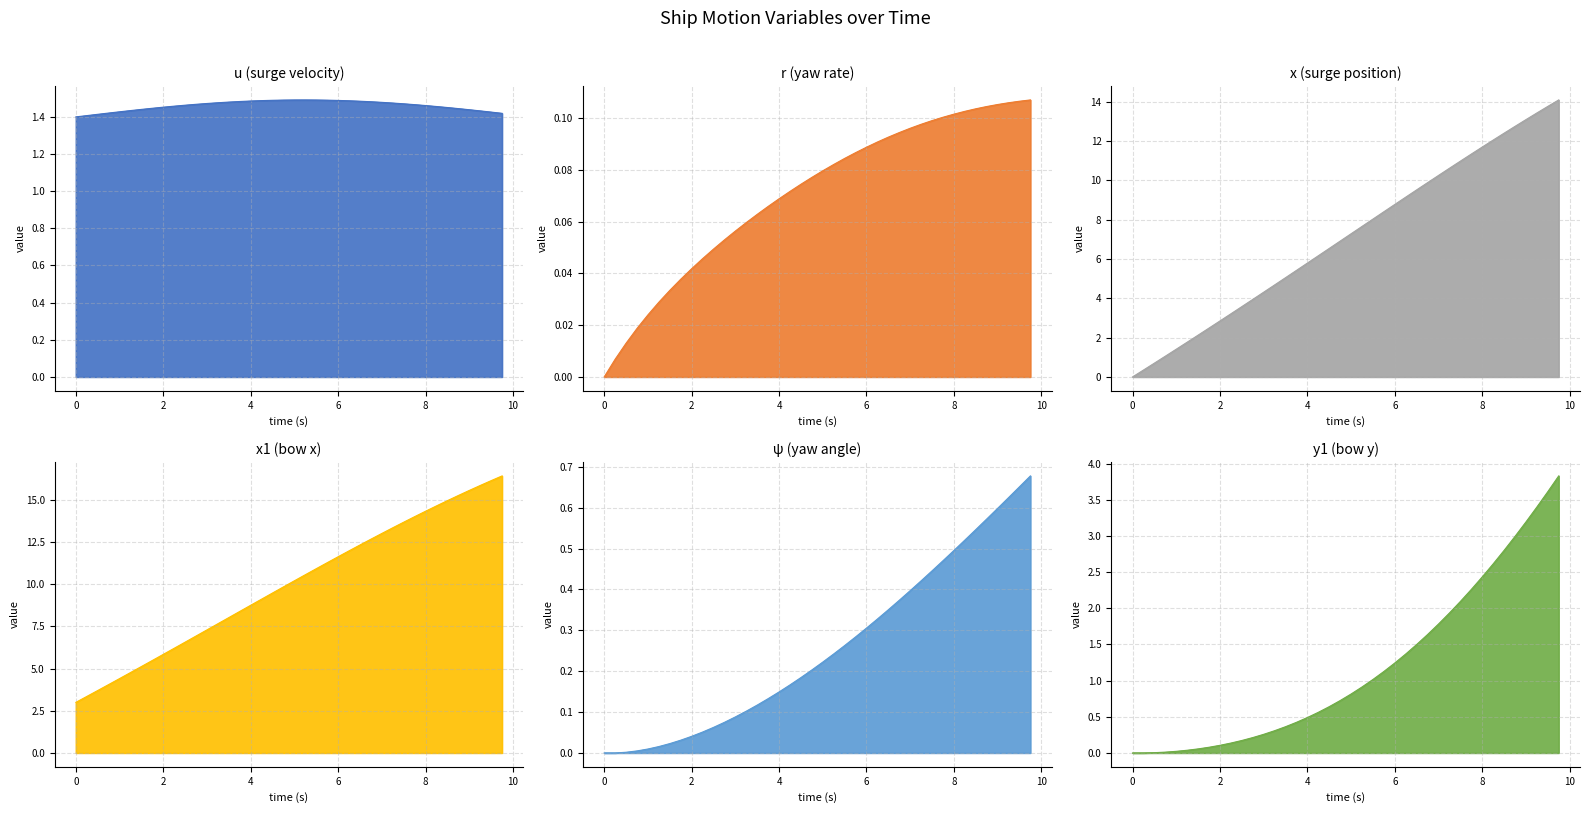

Reading right to left, list all the values displayed in this chart.

u: 1.4	1.4	1.4	1.4	1.4	1.5	1.5	1.5	1.5	1.5	1.5	1.5	1.5	1.5	1.5	1.5	1.5	1.5	1.5	1.5	1.5	1.5	1.5	1.5	1.5	1.5	1.5	1.5	1.5	1.5	1.5	1.5	1.4	1.4	1.4	1.4	1.4	1.4	1.4	1.4
r: 0.1	0.1	0.1	0.1	0.1	0.1	0.1	0.1	0.1	0.1	0.1	0.1	0.1	0.1	0.1	0.1	0.1	0.1	0.1	0.1	0.1	0.1	0.1	0.1	0.1	0.1	0.1	0.1	0.1	0.0	0.0	0.0	0.0	0.0	0.0	0.0	0.0	0.0	0.0	0.0
x: 14.1	13.8	13.4	13.1	12.7	12.4	12.0	11.7	11.3	11.0	10.6	10.2	9.9	9.5	9.1	8.8	8.4	8.0	7.7	7.3	6.9	6.5	6.2	5.8	5.4	5.0	4.7	4.3	3.9	3.6	3.2	2.8	2.5	2.1	1.8	1.4	1.1	0.7	0.3	0.0
x1: 16.4	16.1	15.9	15.6	15.3	15.0	14.6	14.3	14.0	13.7	13.4	13.0	12.7	12.3	12.0	11.6	11.3	10.9	10.6	10.2	9.8	9.5	9.1	8.8	8.4	8.0	7.7	7.3	6.9	6.6	6.2	5.8	5.5	5.1	4.8	4.4	4.1	3.7	3.4	3.0
psi: 0.7	0.7	0.6	0.6	0.6	0.5	0.5	0.5	0.5	0.4	0.4	0.4	0.4	0.4	0.3	0.3	0.3	0.3	0.2	0.2	0.2	0.2	0.2	0.1	0.1	0.1	0.1	0.1	0.1	0.1	0.1	0.0	0.0	0.0	0.0	0.0	0.0	0.0	0.0	0.0
y1: 3.8	3.6	3.4	3.2	3.0	2.8	2.6	2.4	2.3	2.1	1.9	1.8	1.6	1.5	1.4	1.2	1.1	1.0	0.9	0.8	0.7	0.6	0.6	0.5	0.4	0.4	0.3	0.3	0.2	0.2	0.1	0.1	0.1	0.1	0.0	0.0	0.0	0.0	0.0	0.0